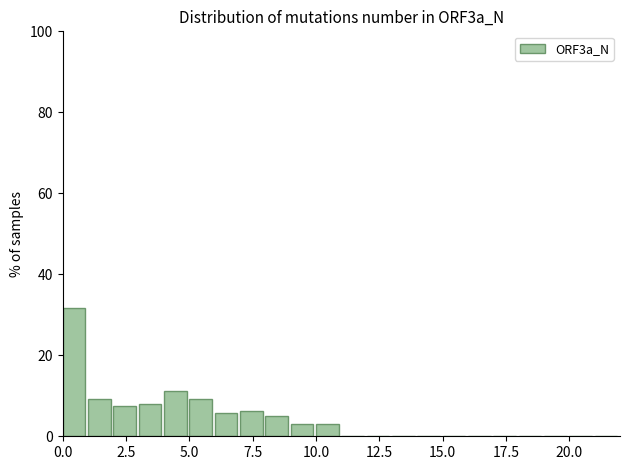

Around what value on the x-axis is the tallest bar? Give the approximate position of its centre, as read against the axis.

0.5